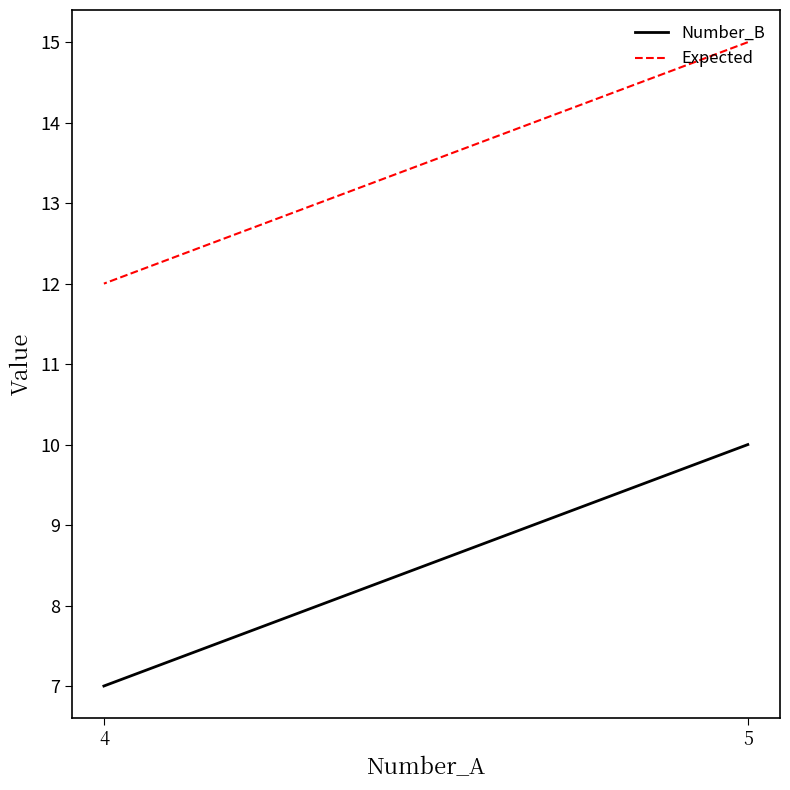

What is the spread (max minus min) of values at 4?

5